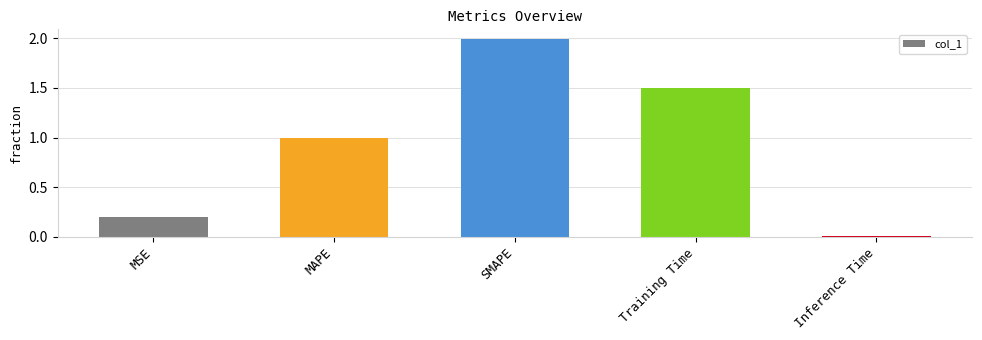

What is the label of the 3rd bar from the right?

SMAPE